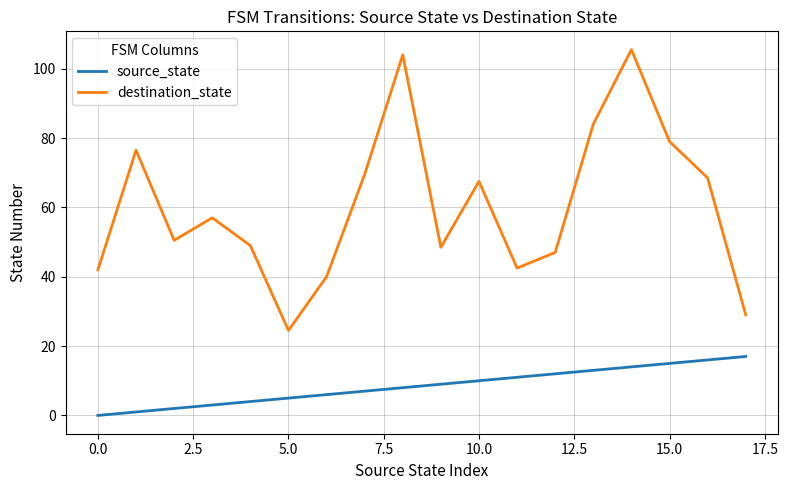

Which series has the largest range (max minus min)?

destination_state